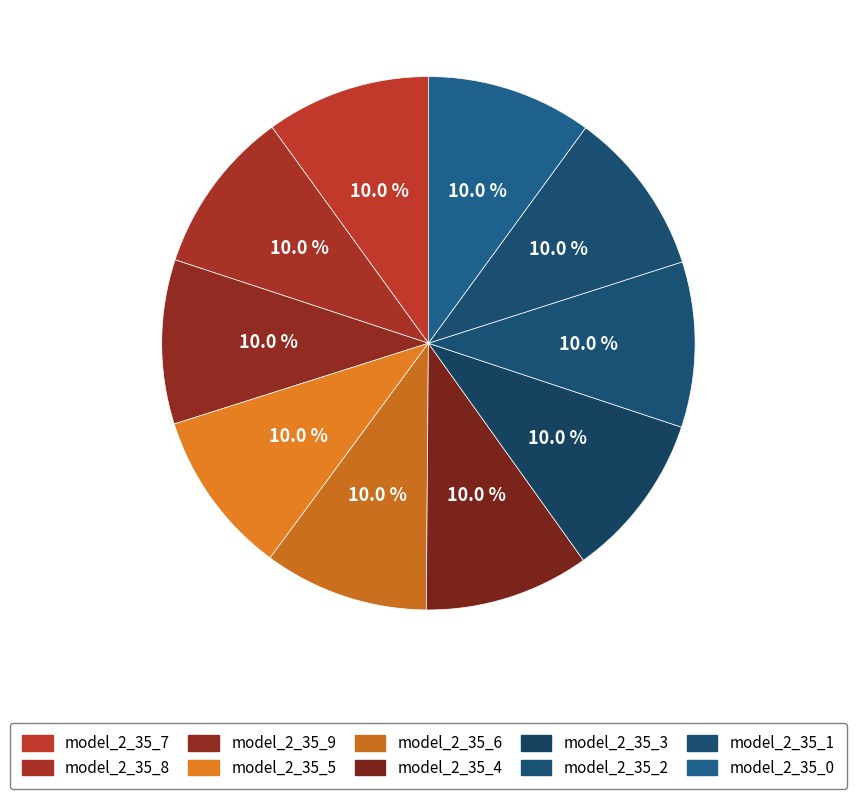

What percentage is NOT represented by model_2_35_5?

90.0%